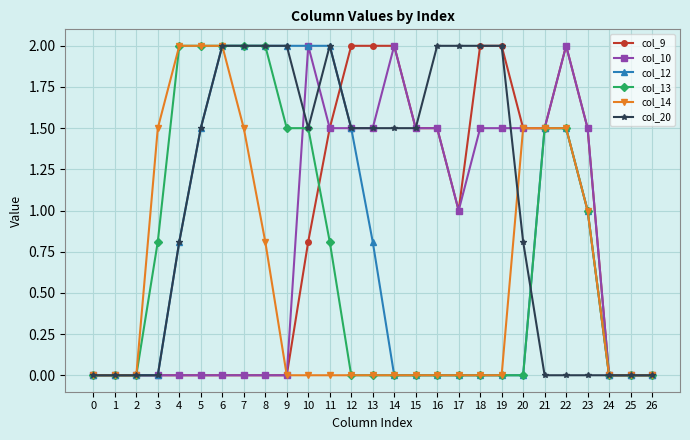

What is the difference between the col_10 values at 23 and 1?

1.5